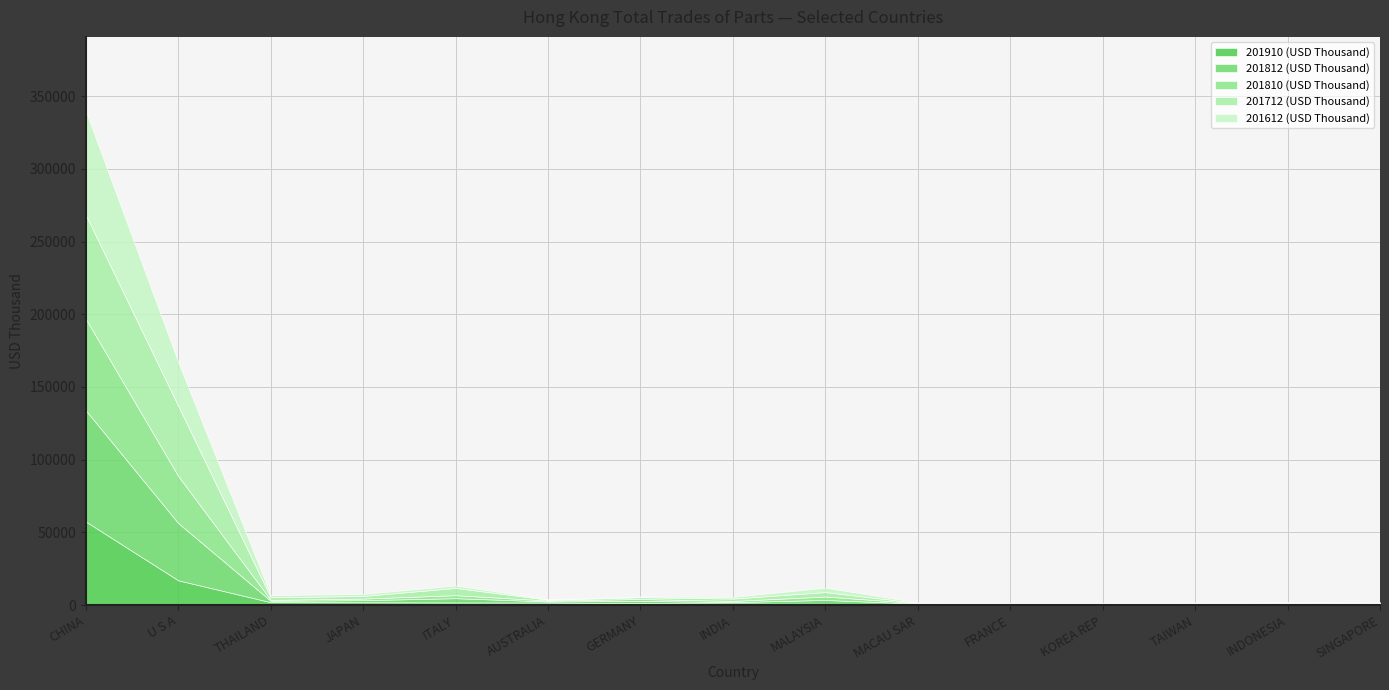

Does the chart display data point markers on the line(s)?

No